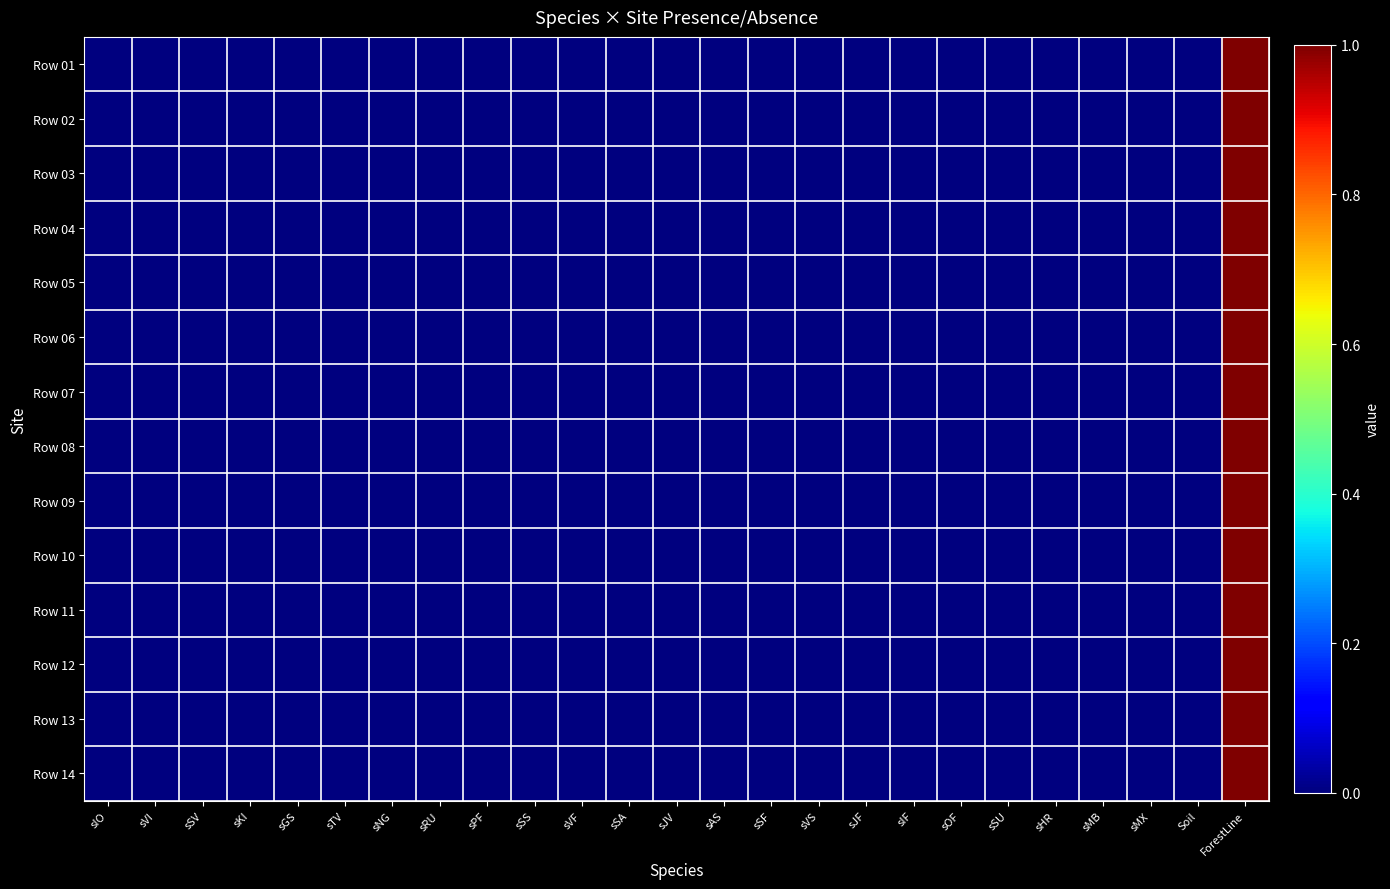

Reading left to right, what are all the values shown in this chart?

Row 01: sIO=0	sVI=0	sSV=0	sKI=0	sGS=0	sTV=0	sNG=0	sRU=0	sPF=0	sSS=0	sVF=0	sSA=0	sJV=0	sAS=0	sSF=0	sVS=0	sJF=0	sIF=0	sOF=0	sSU=0	sHR=0	sMB=0	sMX=0	Soil=0	ForestLine=1
Row 02: sIO=0	sVI=0	sSV=0	sKI=0	sGS=0	sTV=0	sNG=0	sRU=0	sPF=0	sSS=0	sVF=0	sSA=0	sJV=0	sAS=0	sSF=0	sVS=0	sJF=0	sIF=0	sOF=0	sSU=0	sHR=0	sMB=0	sMX=0	Soil=0	ForestLine=1
Row 03: sIO=0	sVI=0	sSV=0	sKI=0	sGS=0	sTV=0	sNG=0	sRU=0	sPF=0	sSS=0	sVF=0	sSA=0	sJV=0	sAS=0	sSF=0	sVS=0	sJF=0	sIF=0	sOF=0	sSU=0	sHR=0	sMB=0	sMX=0	Soil=0	ForestLine=1
Row 04: sIO=0	sVI=0	sSV=0	sKI=0	sGS=0	sTV=0	sNG=0	sRU=0	sPF=0	sSS=0	sVF=0	sSA=0	sJV=0	sAS=0	sSF=0	sVS=0	sJF=0	sIF=0	sOF=0	sSU=0	sHR=0	sMB=0	sMX=0	Soil=0	ForestLine=1
Row 05: sIO=0	sVI=0	sSV=0	sKI=0	sGS=0	sTV=0	sNG=0	sRU=0	sPF=0	sSS=0	sVF=0	sSA=0	sJV=0	sAS=0	sSF=0	sVS=0	sJF=0	sIF=0	sOF=0	sSU=0	sHR=0	sMB=0	sMX=0	Soil=0	ForestLine=1
Row 06: sIO=0	sVI=0	sSV=0	sKI=0	sGS=0	sTV=0	sNG=0	sRU=0	sPF=0	sSS=0	sVF=0	sSA=0	sJV=0	sAS=0	sSF=0	sVS=0	sJF=0	sIF=0	sOF=0	sSU=0	sHR=0	sMB=0	sMX=0	Soil=0	ForestLine=1
Row 07: sIO=0	sVI=0	sSV=0	sKI=0	sGS=0	sTV=0	sNG=0	sRU=0	sPF=0	sSS=0	sVF=0	sSA=0	sJV=0	sAS=0	sSF=0	sVS=0	sJF=0	sIF=0	sOF=0	sSU=0	sHR=0	sMB=0	sMX=0	Soil=0	ForestLine=1
Row 08: sIO=0	sVI=0	sSV=0	sKI=0	sGS=0	sTV=0	sNG=0	sRU=0	sPF=0	sSS=0	sVF=0	sSA=0	sJV=0	sAS=0	sSF=0	sVS=0	sJF=0	sIF=0	sOF=0	sSU=0	sHR=0	sMB=0	sMX=0	Soil=0	ForestLine=1
Row 09: sIO=0	sVI=0	sSV=0	sKI=0	sGS=0	sTV=0	sNG=0	sRU=0	sPF=0	sSS=0	sVF=0	sSA=0	sJV=0	sAS=0	sSF=0	sVS=0	sJF=0	sIF=0	sOF=0	sSU=0	sHR=0	sMB=0	sMX=0	Soil=0	ForestLine=1
Row 10: sIO=0	sVI=0	sSV=0	sKI=0	sGS=0	sTV=0	sNG=0	sRU=0	sPF=0	sSS=0	sVF=0	sSA=0	sJV=0	sAS=0	sSF=0	sVS=0	sJF=0	sIF=0	sOF=0	sSU=0	sHR=0	sMB=0	sMX=0	Soil=0	ForestLine=1
Row 11: sIO=0	sVI=0	sSV=0	sKI=0	sGS=0	sTV=0	sNG=0	sRU=0	sPF=0	sSS=0	sVF=0	sSA=0	sJV=0	sAS=0	sSF=0	sVS=0	sJF=0	sIF=0	sOF=0	sSU=0	sHR=0	sMB=0	sMX=0	Soil=0	ForestLine=1
Row 12: sIO=0	sVI=0	sSV=0	sKI=0	sGS=0	sTV=0	sNG=0	sRU=0	sPF=0	sSS=0	sVF=0	sSA=0	sJV=0	sAS=0	sSF=0	sVS=0	sJF=0	sIF=0	sOF=0	sSU=0	sHR=0	sMB=0	sMX=0	Soil=0	ForestLine=1
Row 13: sIO=0	sVI=0	sSV=0	sKI=0	sGS=0	sTV=0	sNG=0	sRU=0	sPF=0	sSS=0	sVF=0	sSA=0	sJV=0	sAS=0	sSF=0	sVS=0	sJF=0	sIF=0	sOF=0	sSU=0	sHR=0	sMB=0	sMX=0	Soil=0	ForestLine=1
Row 14: sIO=0	sVI=0	sSV=0	sKI=0	sGS=0	sTV=0	sNG=0	sRU=0	sPF=0	sSS=0	sVF=0	sSA=0	sJV=0	sAS=0	sSF=0	sVS=0	sJF=0	sIF=0	sOF=0	sSU=0	sHR=0	sMB=0	sMX=0	Soil=0	ForestLine=1